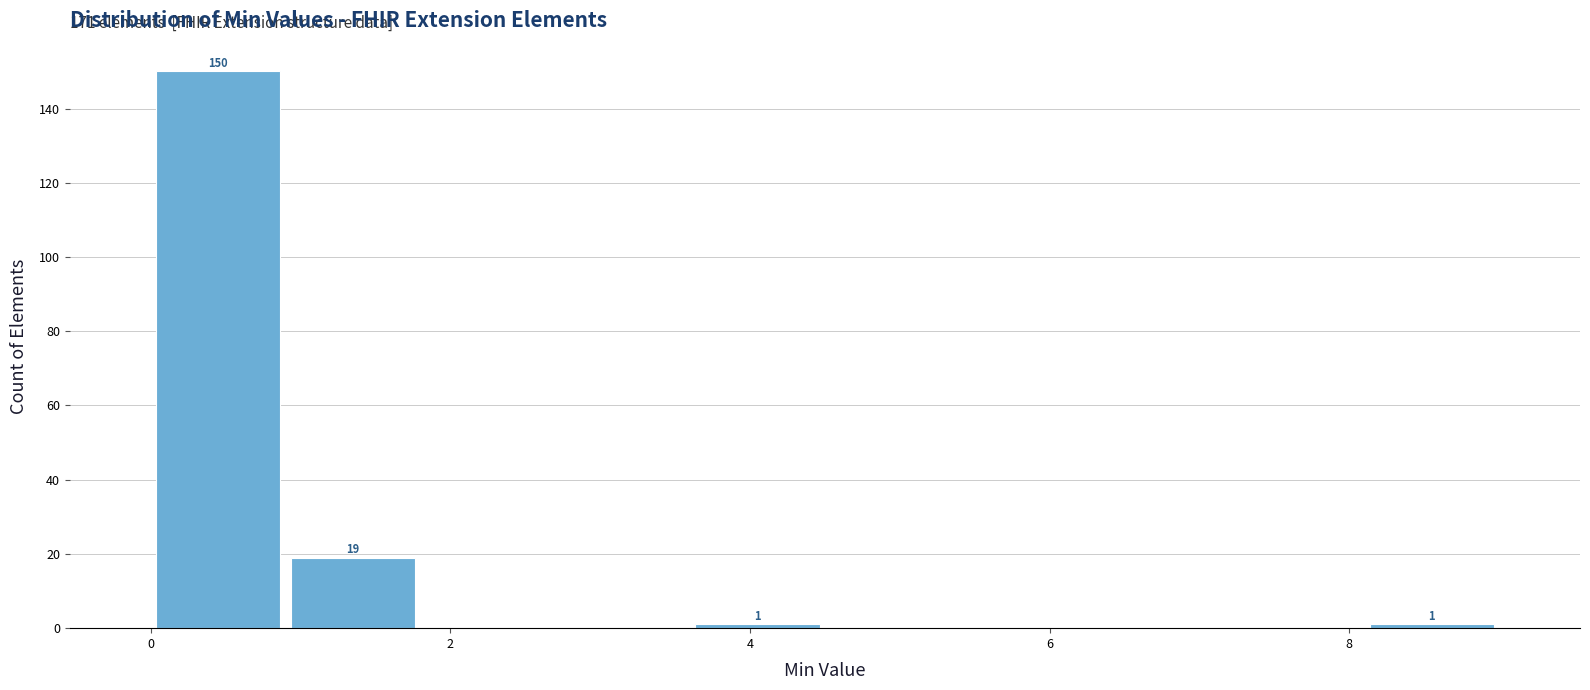

Which range on the x-axis has the tallest bar?

0.0 to 0.9